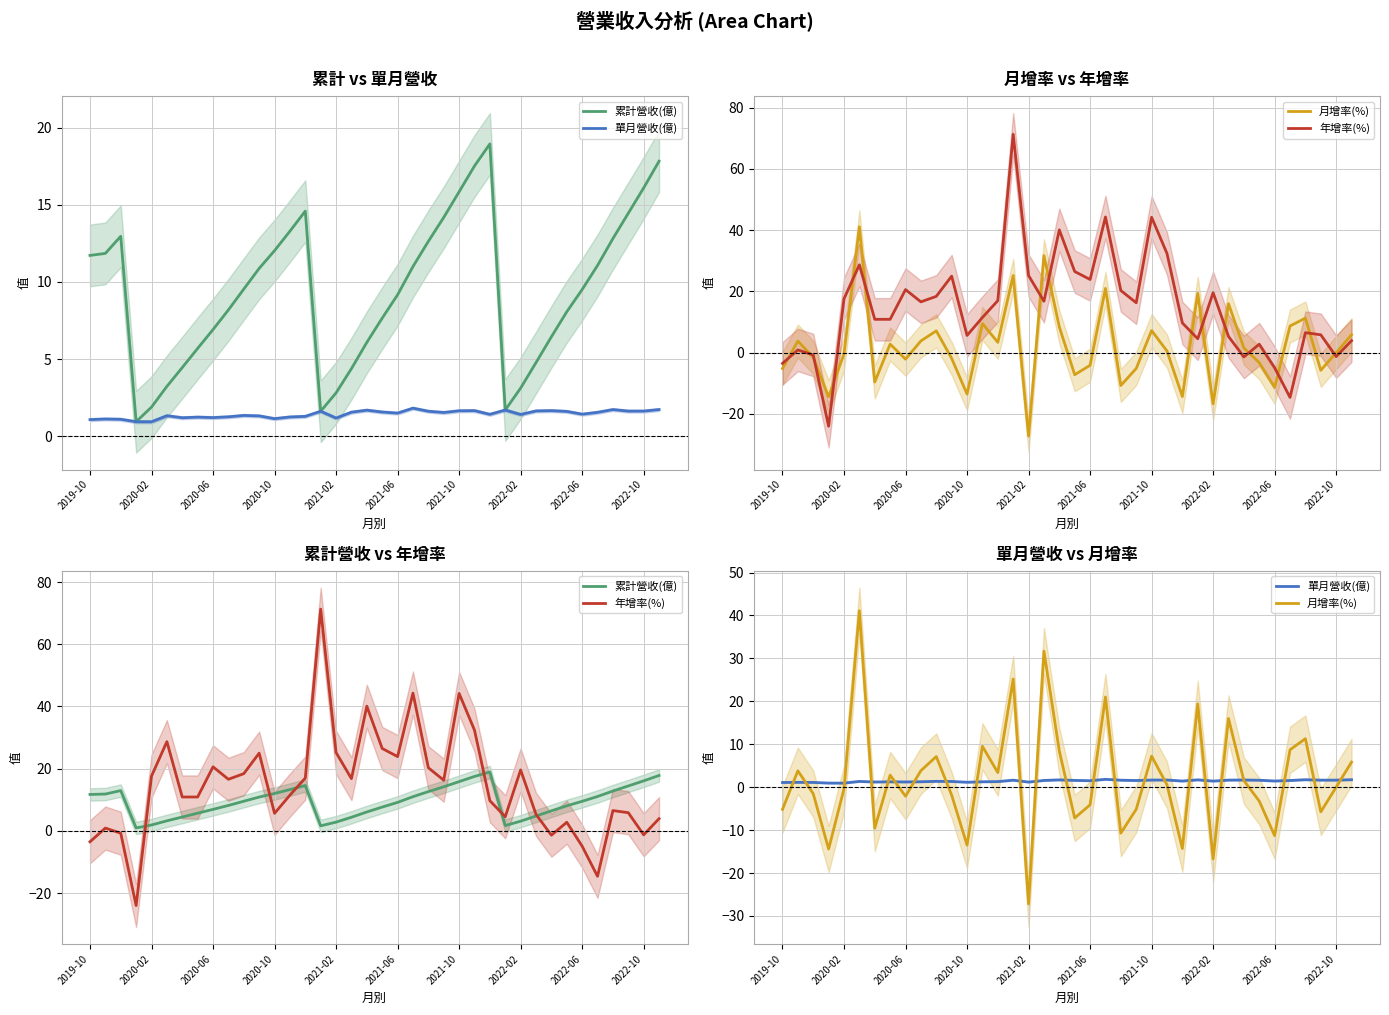

In 單月營收(億), how many points are higher than both neighbors (excluding endpoints)?

11